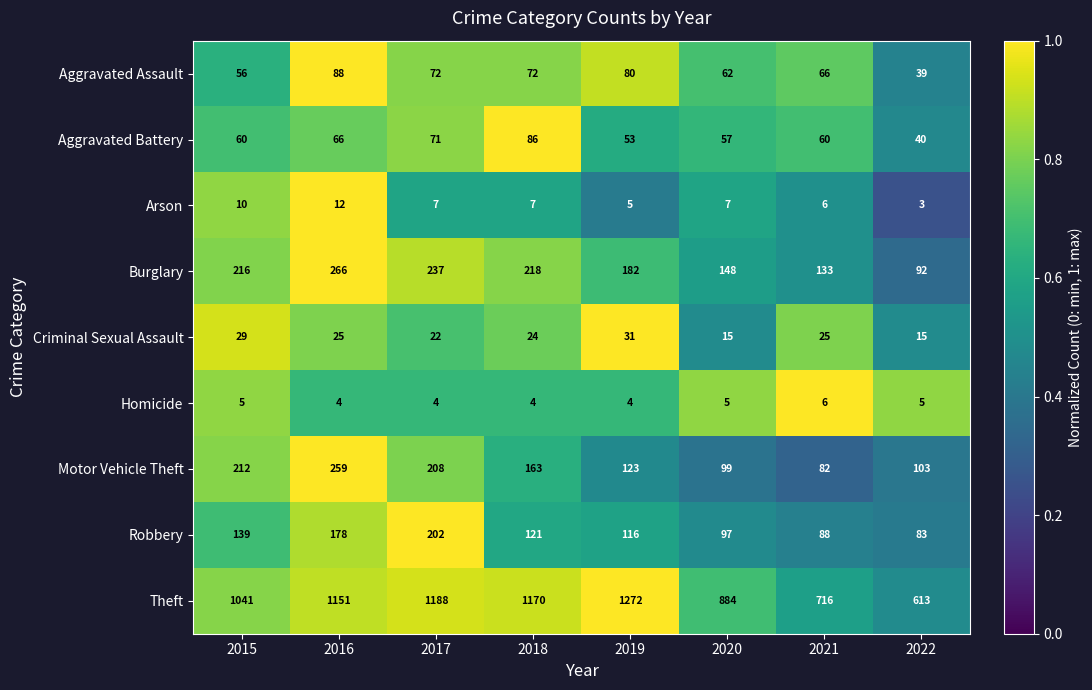

Where does the Aggravated Assault series first go above 72?

2016